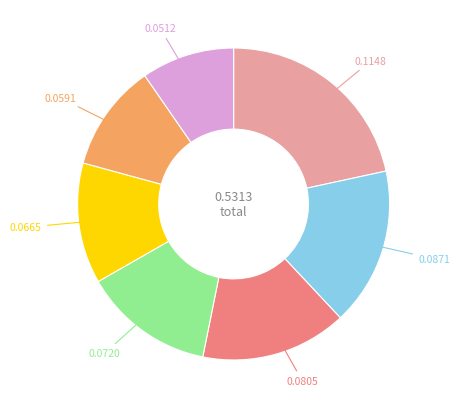

Does any single category account for the majority?

No